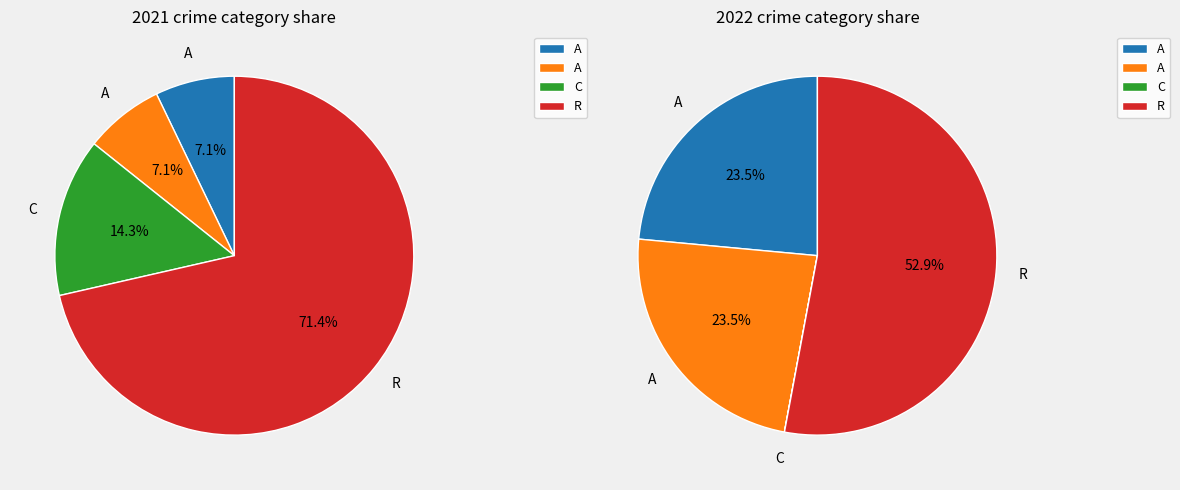

Rank the series by their average value, from highest to lowest.

values_2022, values_2021